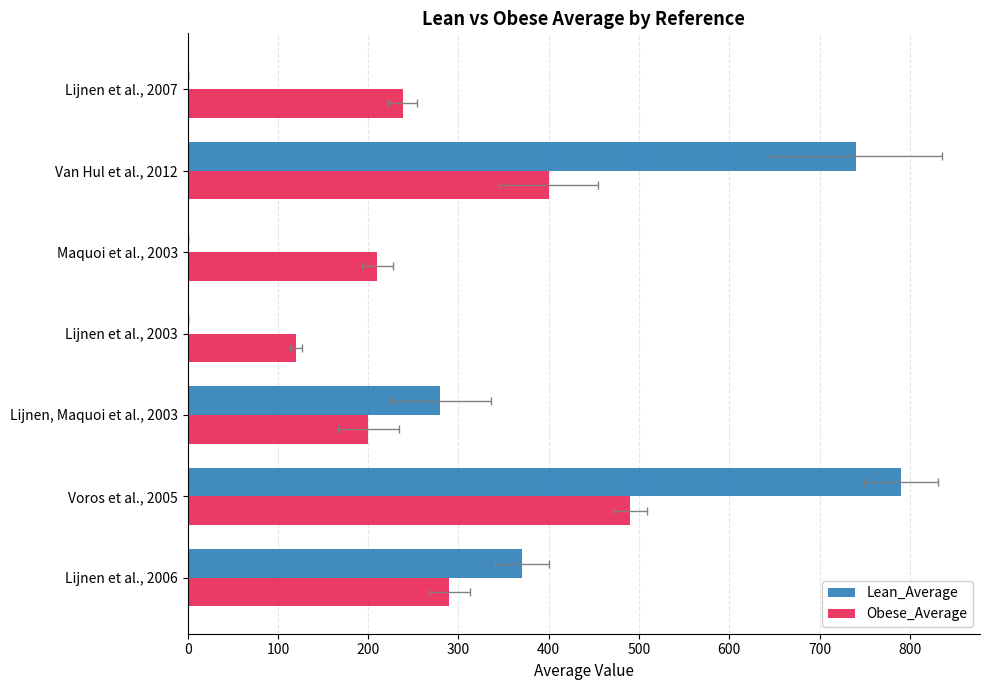

At how many categories does at least one series exceed 784?

1